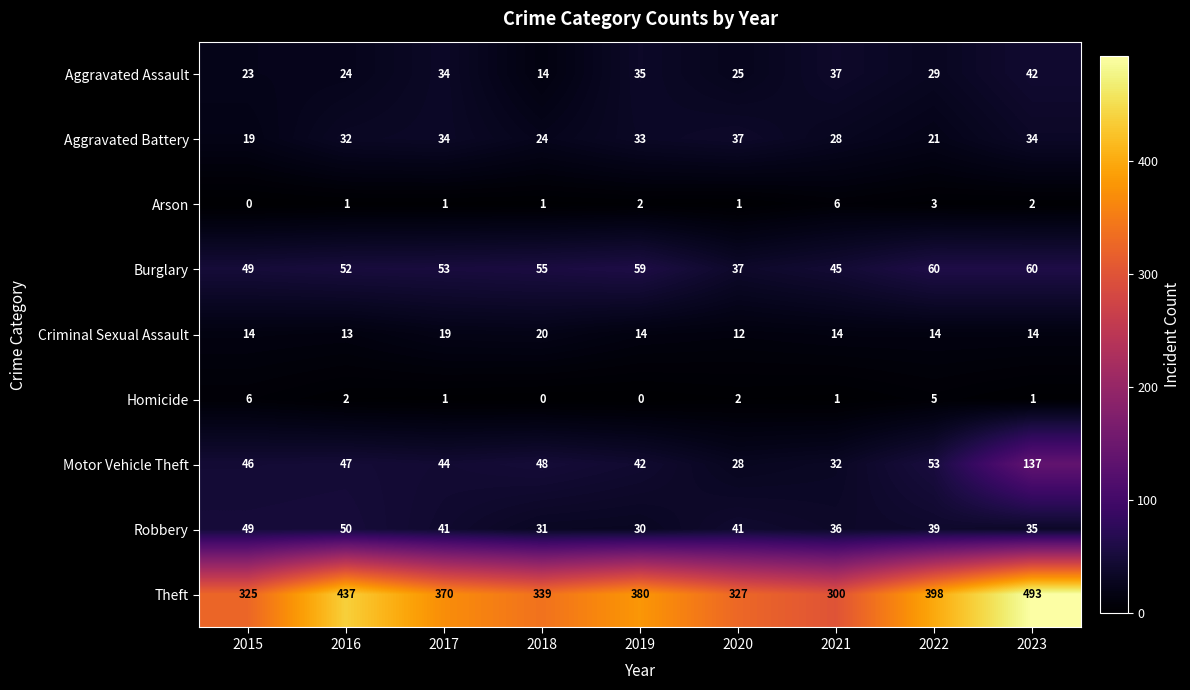

What is the difference between the highest and lowest values at 2023?

492